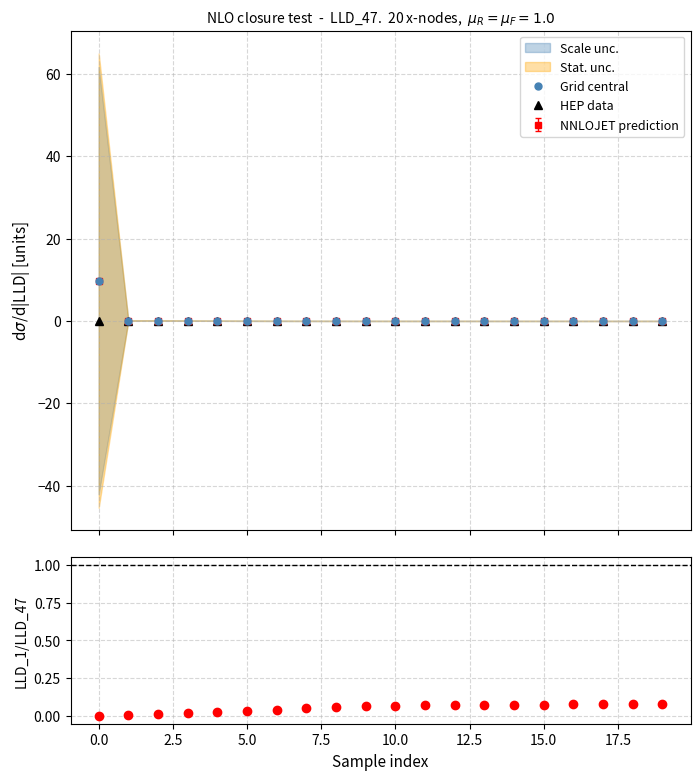

Which series ends up on top after the final intersection of Grid central and LLD_1/LLD_47?

LLD_1/LLD_47